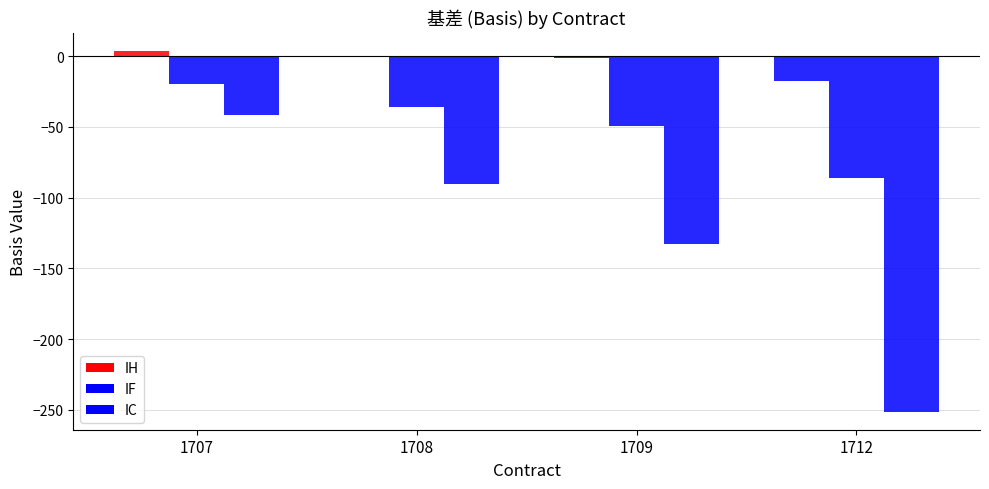

How many groups of bars are there?

4